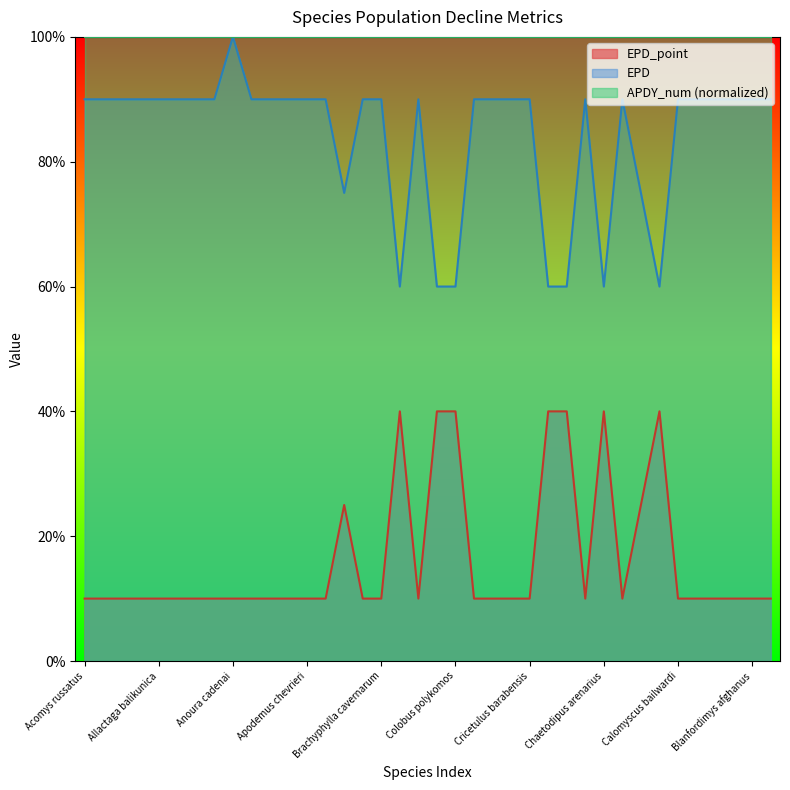

Reading right to left, transcribe all the data shown in this chart.

EPD_point: Atherurus africanus=0.1	Blanfordimys afghanus=0.1	Axis axis=0.1	Caryomys eva=0.1	Calomyscus baluchi=0.1	Calomyscus bailwardi=0.1	Callicebus caligatus=0.4	Callicebus baptista=0.2	Chrysocyon brachyurus=0.1	Chaetodipus arenarius=0.4	Cercopithecus campbelli=0.1	Casinycteris argynnis=0.4	Crocidura arabica=0.4	Cricetulus barabensis=0.1	Cricetulus alticola=0.1	Cormura brevirostris=0.1	Colobus vellerosus=0.1	Colobus polykomos=0.4	Chrysospalax villosus=0.4	Chrysochloris asiatica=0.1	Choeroniscus periosus=0.4	Brachyphylla cavernarum=0.1	Caenolestes fuliginosus=0.1	Cabassous chacoensis=0.2	Arvicanthis ansorgei=0.1	Apodemus chevrieri=0.1	Antechinus agilis=0.1	Anourosorex assamensis=0.1	Anoura caudifer=0.1	Anoura cadenai=0.1	Anomalurus beecrofti=0.1	Alticola argentatus=0.1	Allactaga bullata=0.1	Allactaga balikunica=0.1	Aethomys bocagei=0.1	Aethalops alecto=0.1	Aethalops aequalis=0.1	Acomys russatus=0.1
EPD: Atherurus africanus=0.9	Blanfordimys afghanus=0.9	Axis axis=0.9	Caryomys eva=0.9	Calomyscus baluchi=0.9	Calomyscus bailwardi=0.9	Callicebus caligatus=0.6	Callicebus baptista=0.8	Chrysocyon brachyurus=0.9	Chaetodipus arenarius=0.6	Cercopithecus campbelli=0.9	Casinycteris argynnis=0.6	Crocidura arabica=0.6	Cricetulus barabensis=0.9	Cricetulus alticola=0.9	Cormura brevirostris=0.9	Colobus vellerosus=0.9	Colobus polykomos=0.6	Chrysospalax villosus=0.6	Chrysochloris asiatica=0.9	Choeroniscus periosus=0.6	Brachyphylla cavernarum=0.9	Caenolestes fuliginosus=0.9	Cabassous chacoensis=0.8	Arvicanthis ansorgei=0.9	Apodemus chevrieri=0.9	Antechinus agilis=0.9	Anourosorex assamensis=0.9	Anoura caudifer=0.9	Anoura cadenai=1.0	Anomalurus beecrofti=0.9	Alticola argentatus=0.9	Allactaga bullata=0.9	Allactaga balikunica=0.9	Aethomys bocagei=0.9	Aethalops alecto=0.9	Aethalops aequalis=0.9	Acomys russatus=0.9